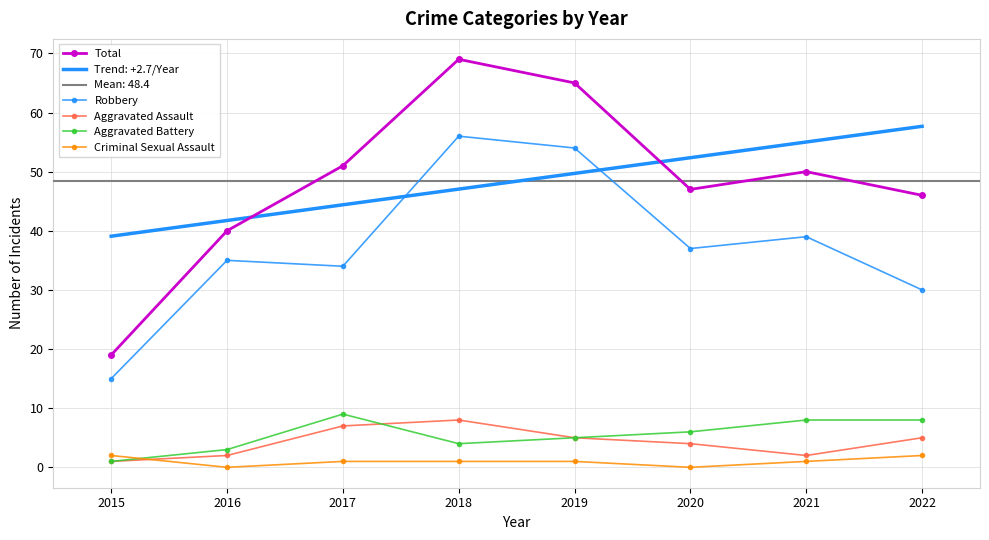

Which series changed the most between 2020 and 2021?

Total